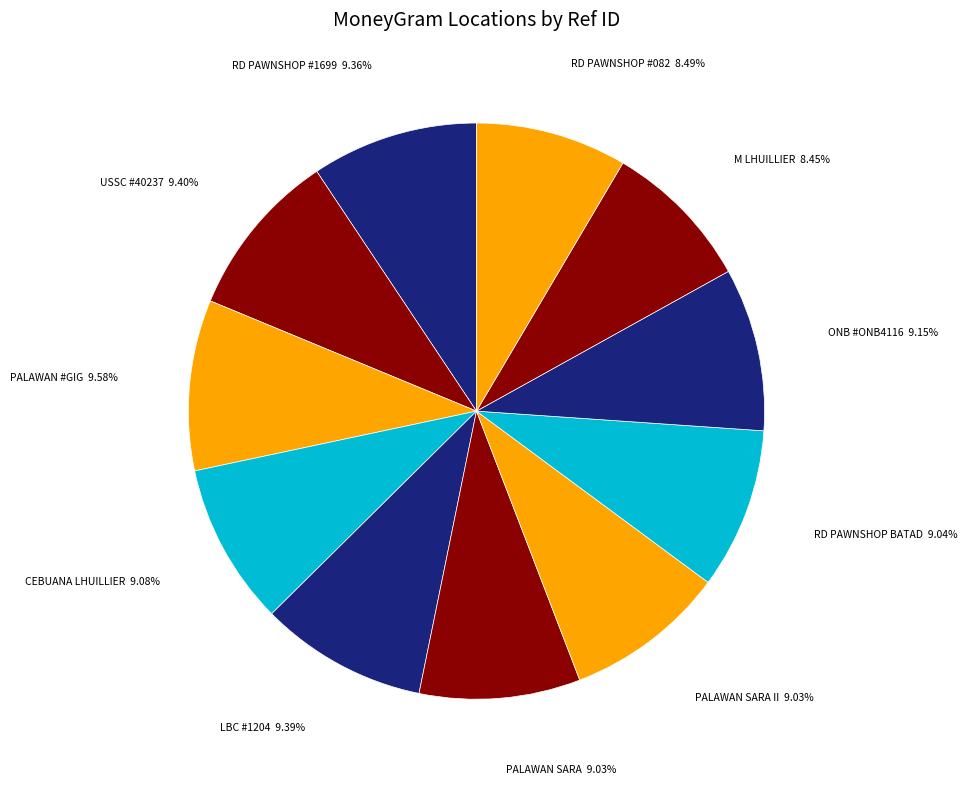

How many segments does this pie chart have?

11